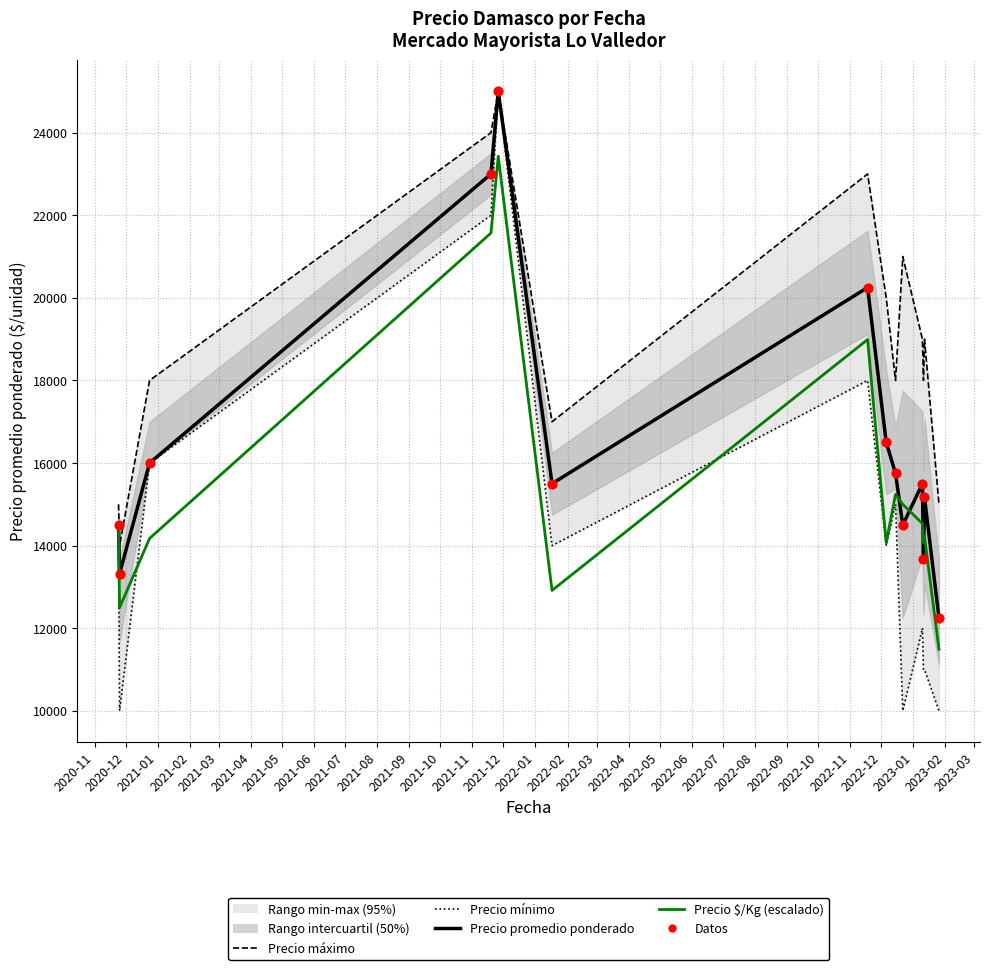

At how many categories does at least one series exceed 16830?

11